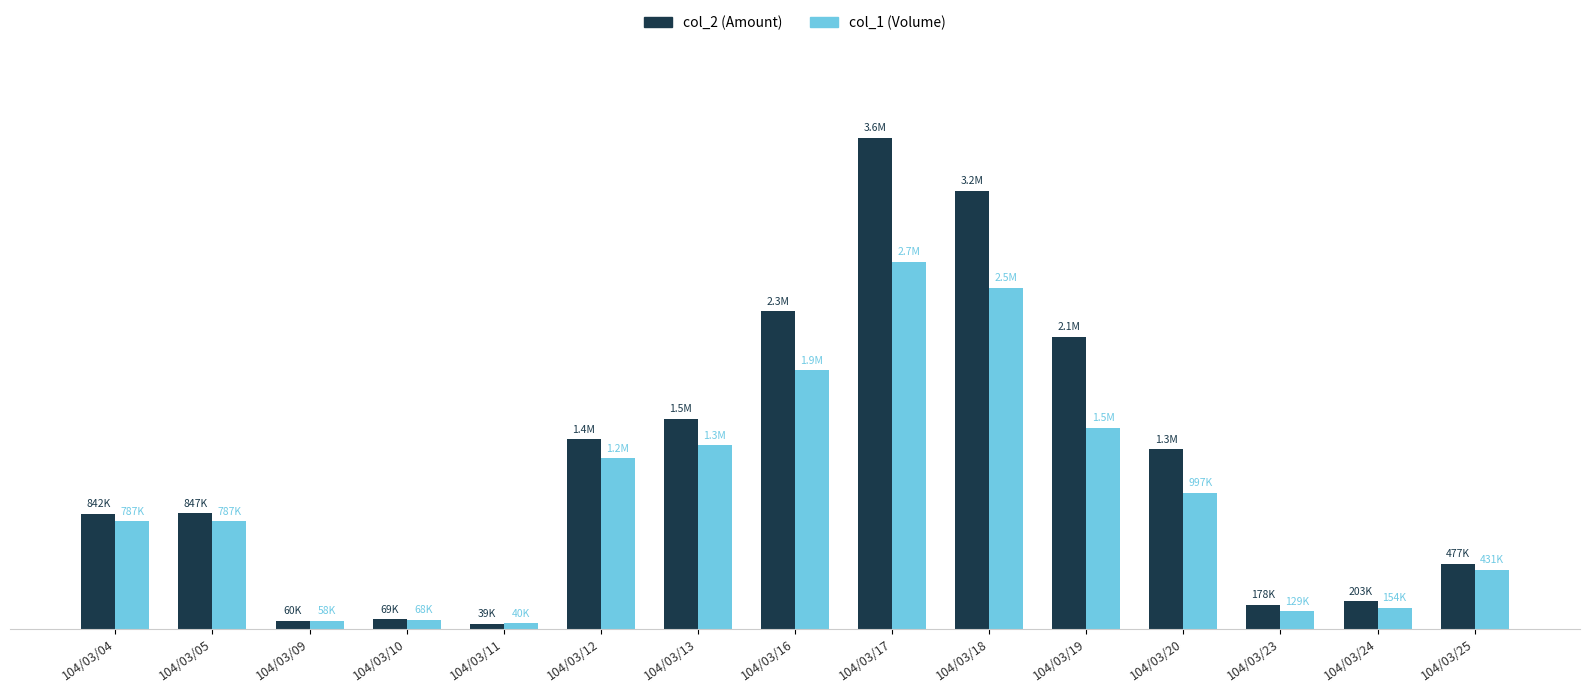

Does the chart contain stacked bars?

No